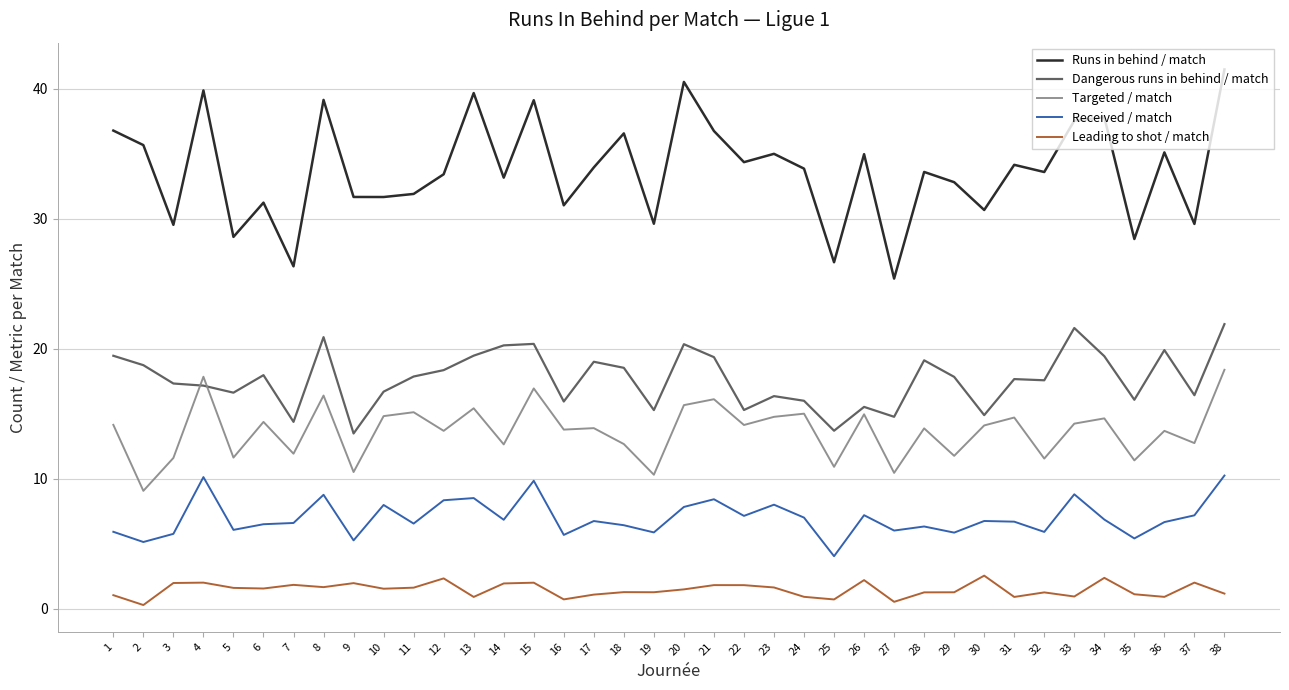

What is the sum of the Targeted / match values at 21 and 28?

30.0